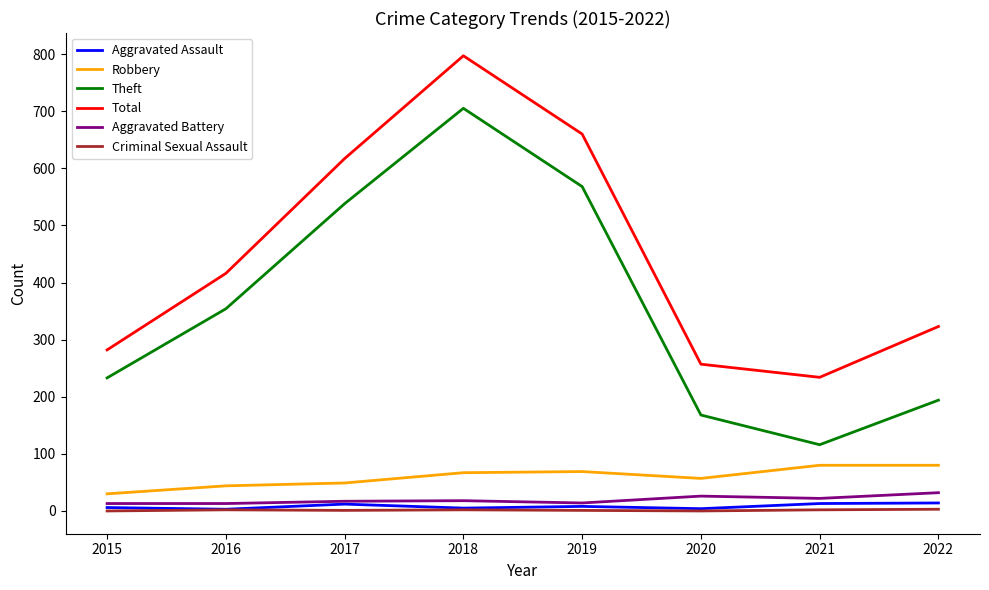

What are all the series names shown in the legend?

Aggravated Assault, Robbery, Theft, Total, Aggravated Battery, Criminal Sexual Assault